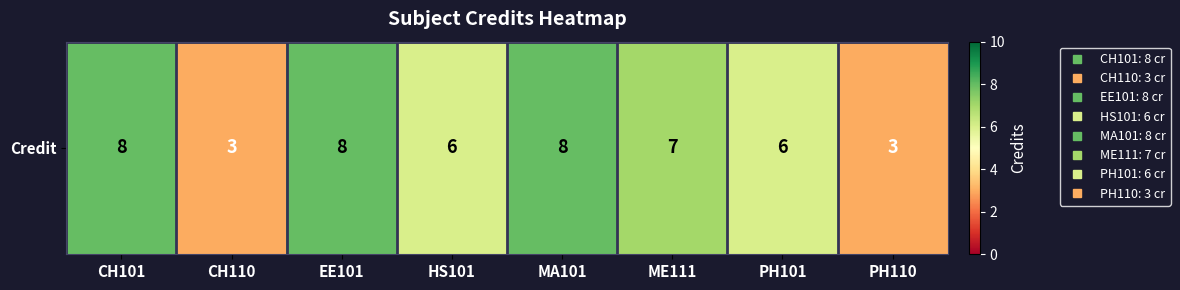

Which has a higher value, PH110 or HS101?

HS101